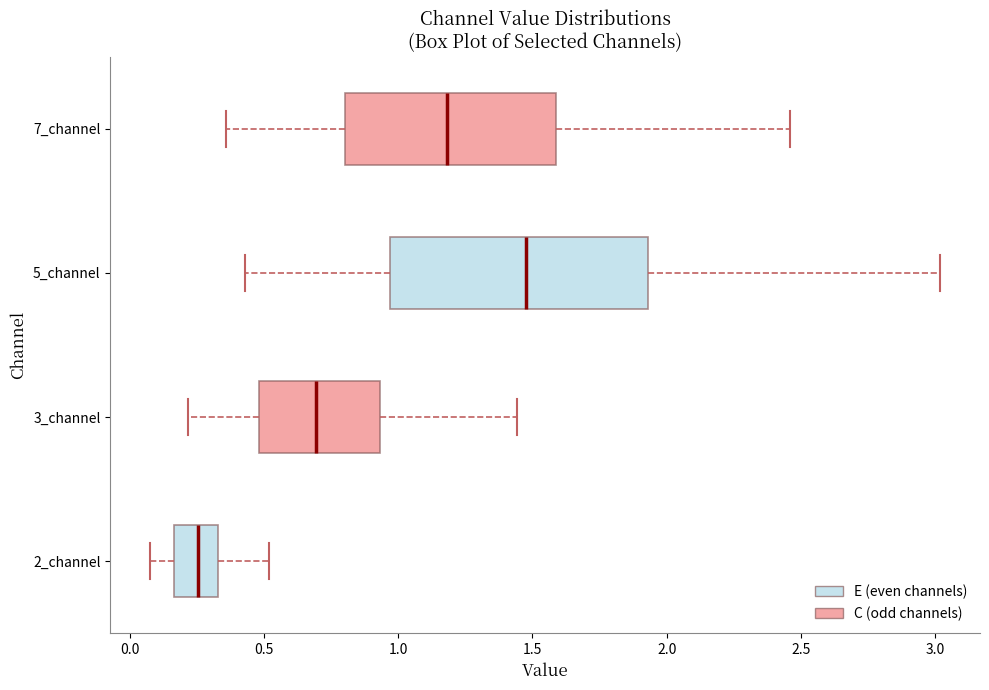

Which box's median line is the furthest to the right?

5_channel